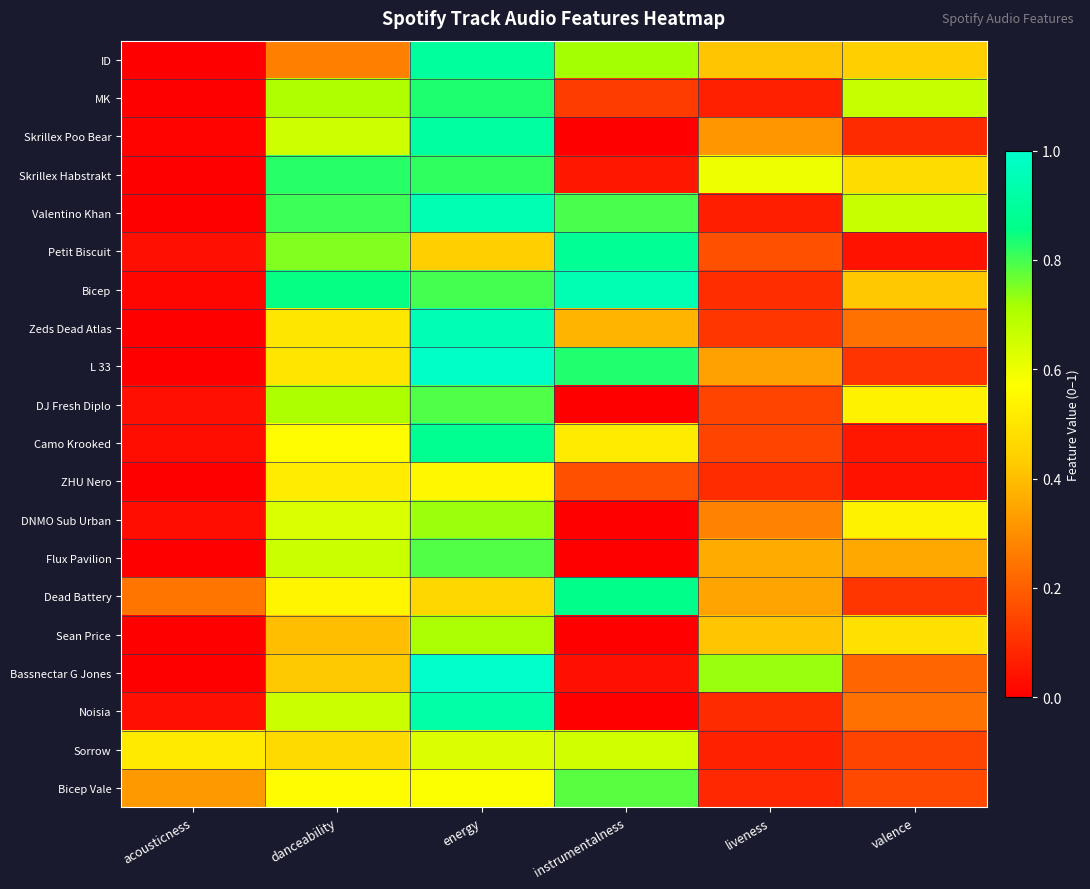

At how many categories does at least one series exceed 0?

6